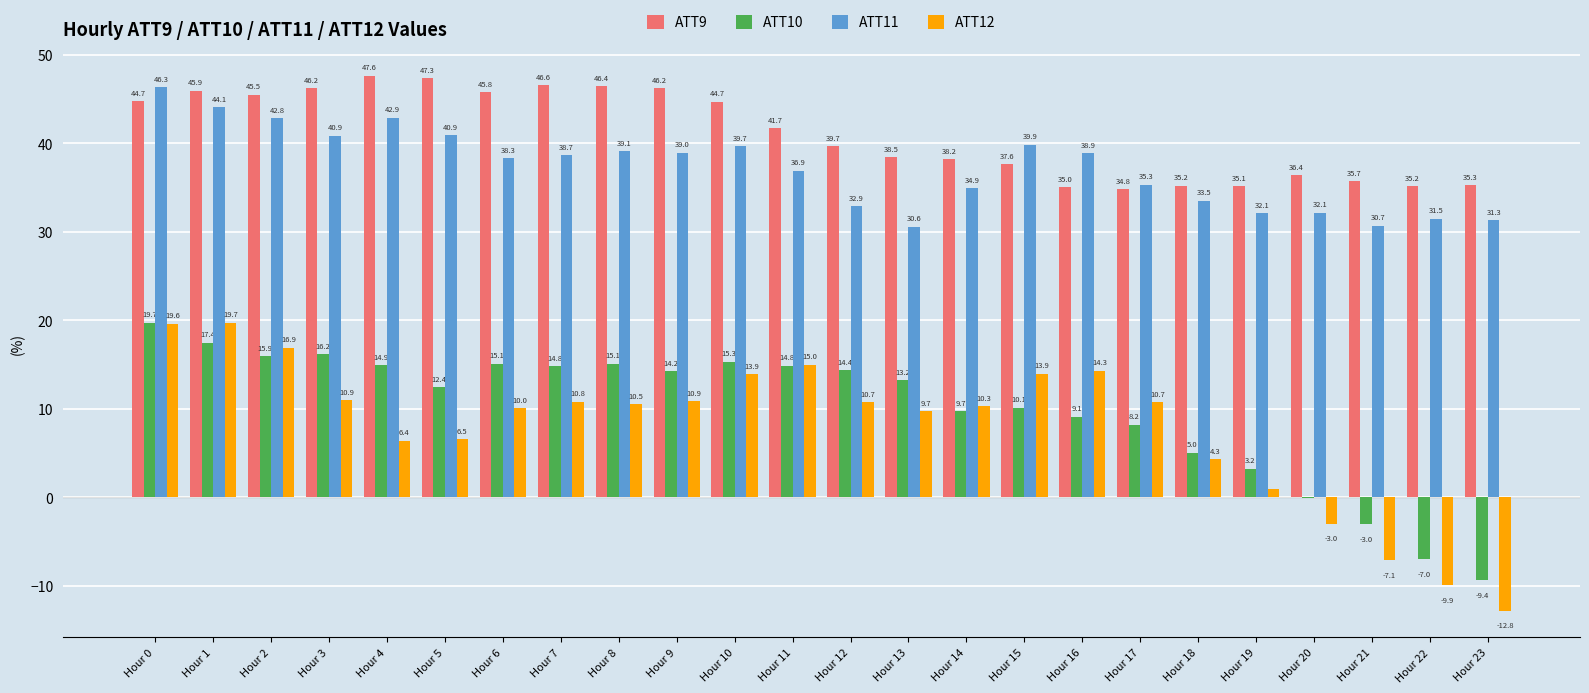

What is the total value across all series at Hour 20?

65.5